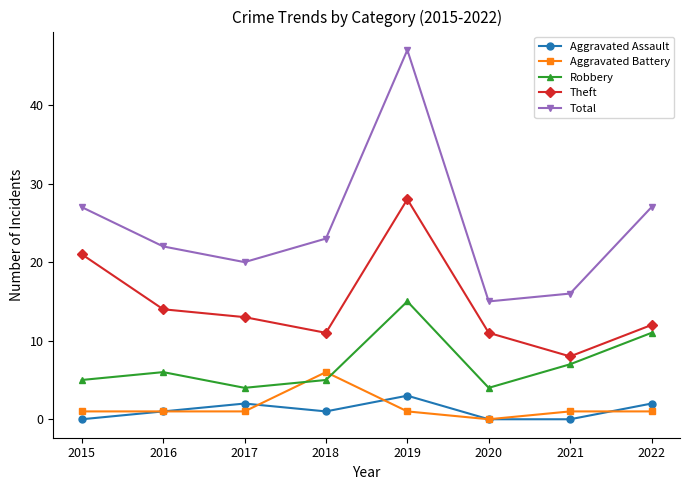

Does the chart display data point markers on the line(s)?

Yes